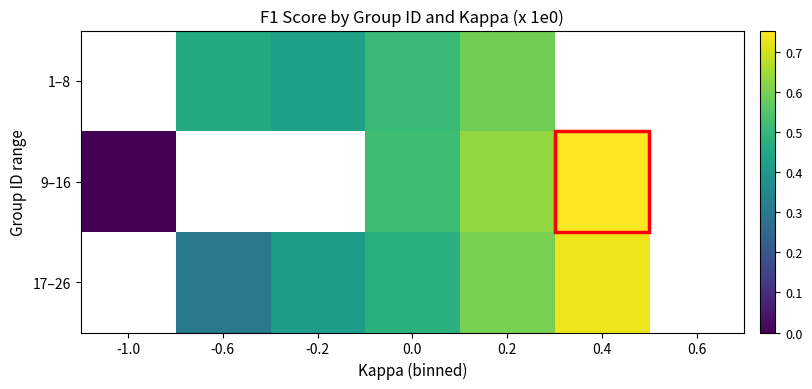

True or false: 1–8 has a value of 0.5 at 0.0.

True